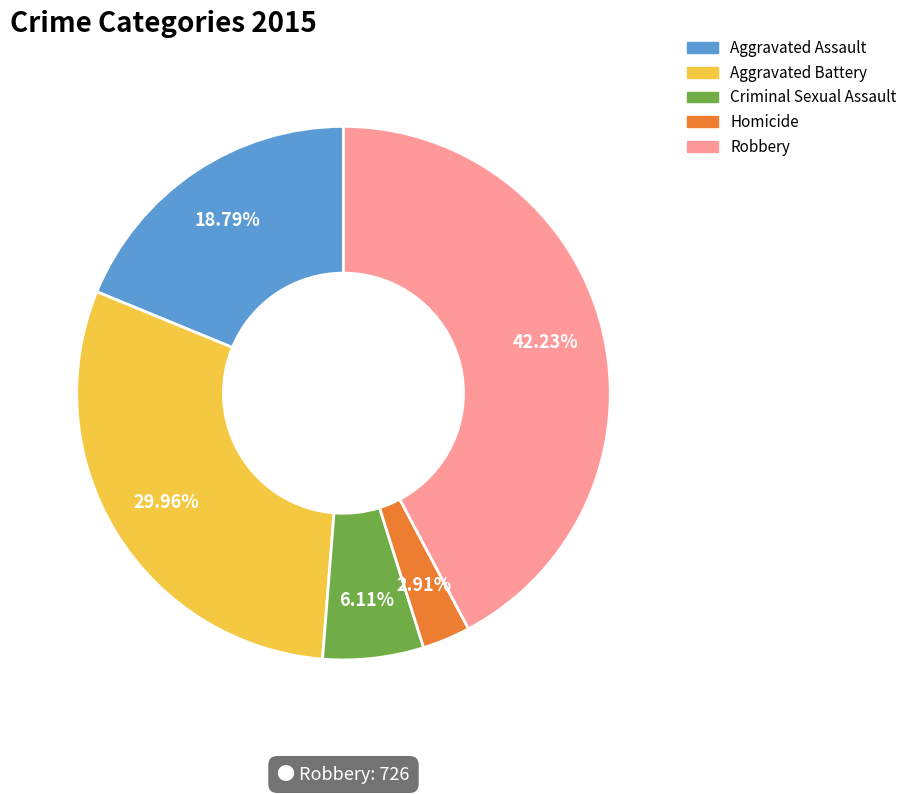

How many slices are in this pie chart?

5